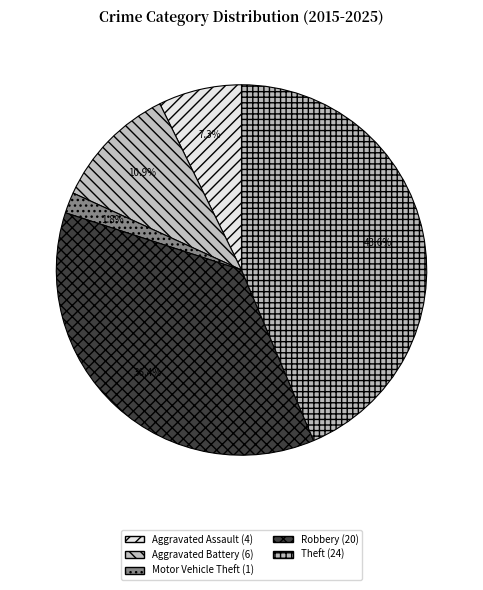

What is the largest slice in the pie chart?

Theft